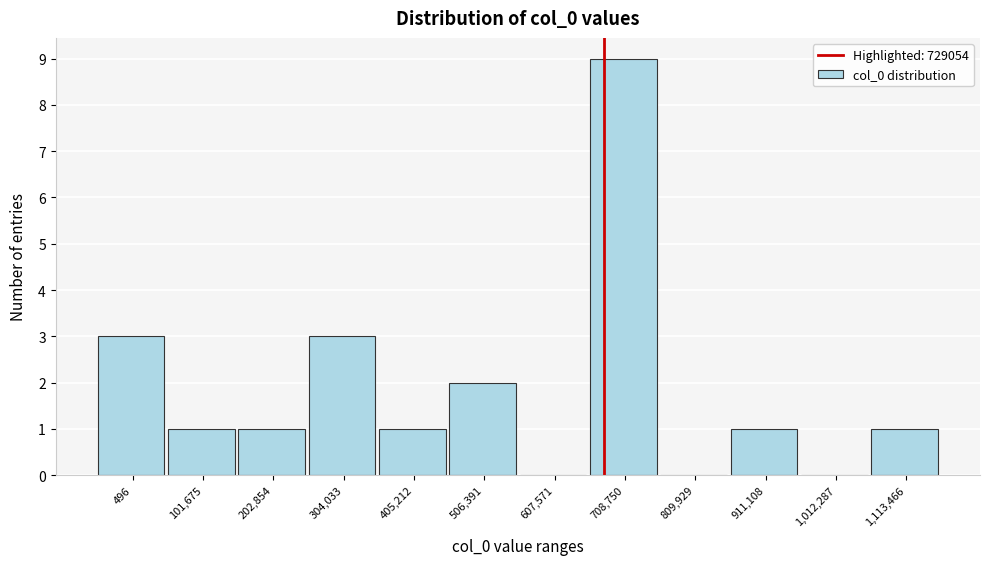

Reading left to right, list all the values displayed in this chart.

496=3	101,675=1	202,854=1	304,033=3	405,212=1	506,391=2	607,571=0	708,750=9	809,929=0	911,108=1	1,012,287=0	1,113,466=1